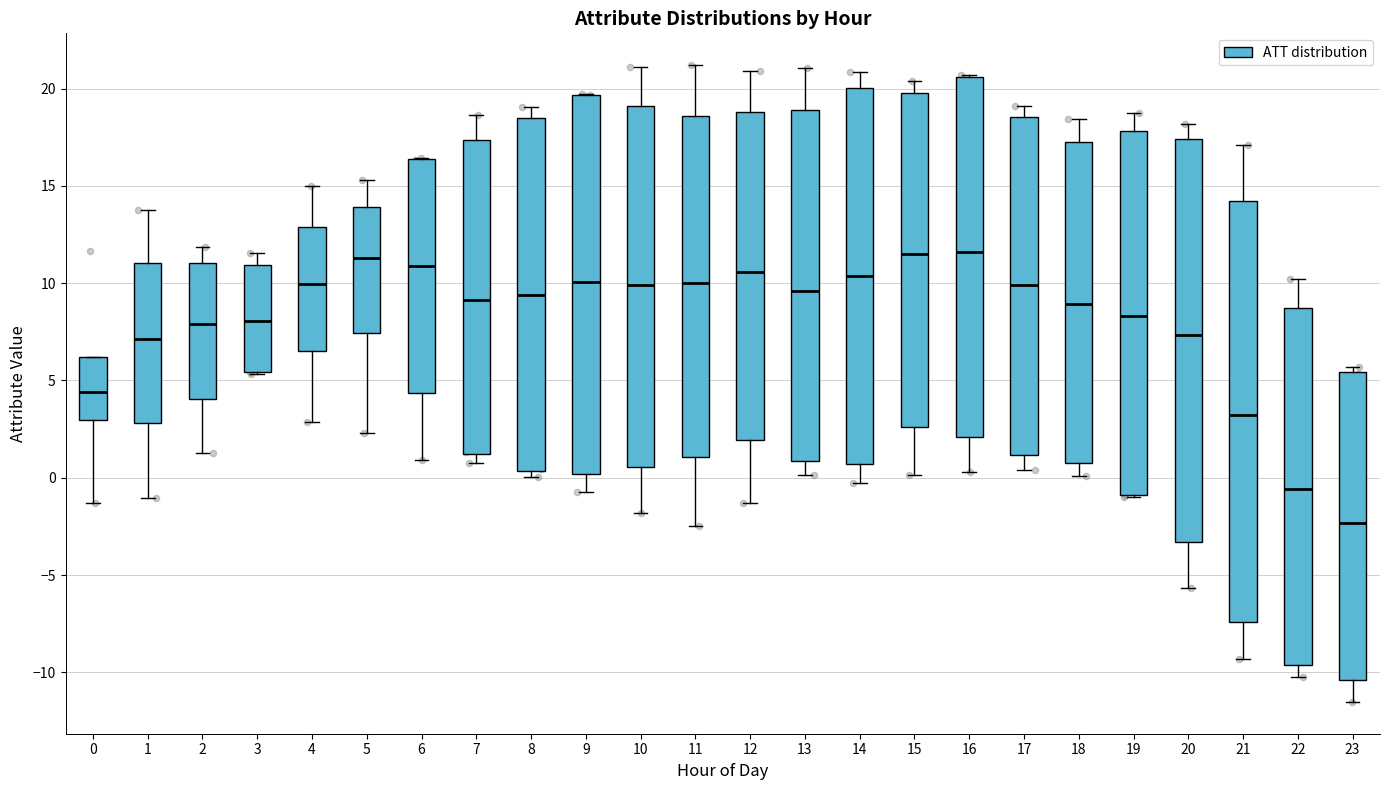

Reading left to right, read every box against the y-axis: the position of its median line, the range the box covers, and the ends of its whiskers. The values are not printed on the chart, so give them approximately, as read against the axis.

0: median 4.5, box 3.0 to 6.0, whiskers -1.5 to 6.0
1: median 7.0, box 3.0 to 11.0, whiskers -1.0 to 13.5
2: median 8.0, box 4.0 to 11.0, whiskers 1.5 to 12.0
3: median 8.0, box 5.5 to 11.0, whiskers 5.5 to 11.5
4: median 10.0, box 6.5 to 13.0, whiskers 3.0 to 15.0
5: median 11.5, box 7.5 to 14.0, whiskers 2.5 to 15.5
6: median 11.0, box 4.5 to 16.5, whiskers 1.0 to 16.5
7: median 9.0, box 1.0 to 17.5, whiskers 1.0 (just below the box's lower edge) to 18.5
8: median 9.5, box 0.5 to 18.5, whiskers 0.0 to 19.0
9: median 10.0, box 0.0 to 19.5, whiskers -1.0 to 19.5
10: median 10.0, box 0.5 to 19.0, whiskers -2.0 to 21.0
11: median 10.0, box 1.0 to 18.5, whiskers -2.5 to 21.0
12: median 10.5, box 2.0 to 19.0, whiskers -1.5 to 21.0
13: median 9.5, box 1.0 to 19.0, whiskers 0.0 to 21.0
14: median 10.5, box 0.5 to 20.0, whiskers -0.5 to 21.0
15: median 11.5, box 2.5 to 20.0, whiskers 0.0 to 20.5
16: median 11.5, box 2.0 to 20.5, whiskers 0.5 to 20.5
17: median 10.0, box 1.0 to 18.5, whiskers 0.5 to 19.0
18: median 9.0, box 0.5 to 17.0, whiskers 0.0 to 18.5
19: median 8.5, box -1.0 to 18.0, whiskers -1.0 to 18.5
20: median 7.5, box -3.5 to 17.5, whiskers -5.5 to 18.0
21: median 3.0, box -7.5 to 14.0, whiskers -9.5 to 17.0
22: median -0.5, box -9.5 to 8.5, whiskers -10.5 to 10.0
23: median -2.5, box -10.5 to 5.5, whiskers -11.5 to 5.5 (just above the box's upper edge)